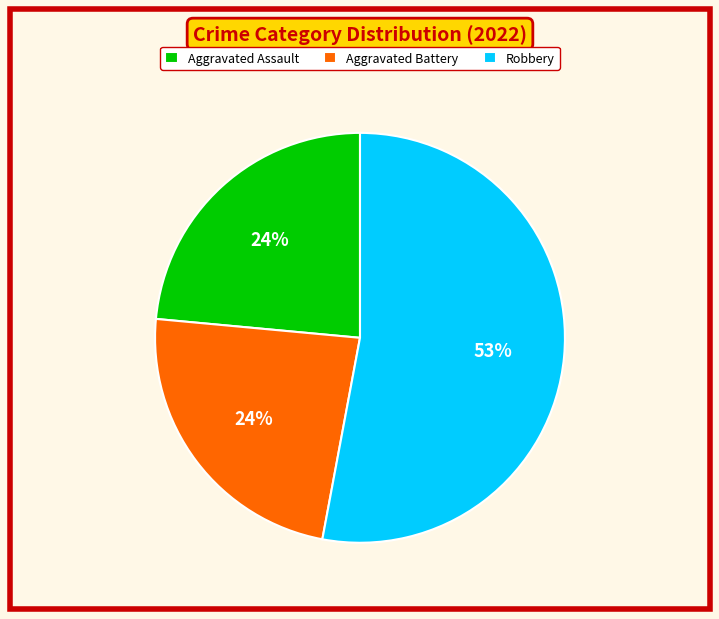

Which slice is the largest?

Robbery